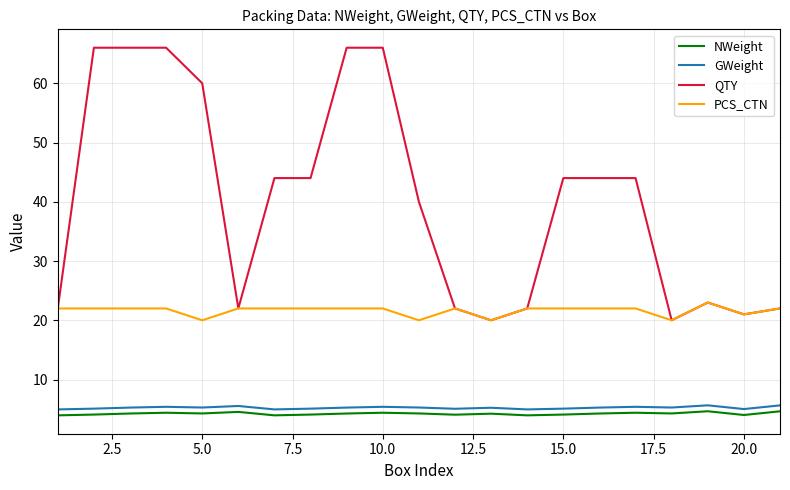

What is the maximum value shown in the chart?

66.0